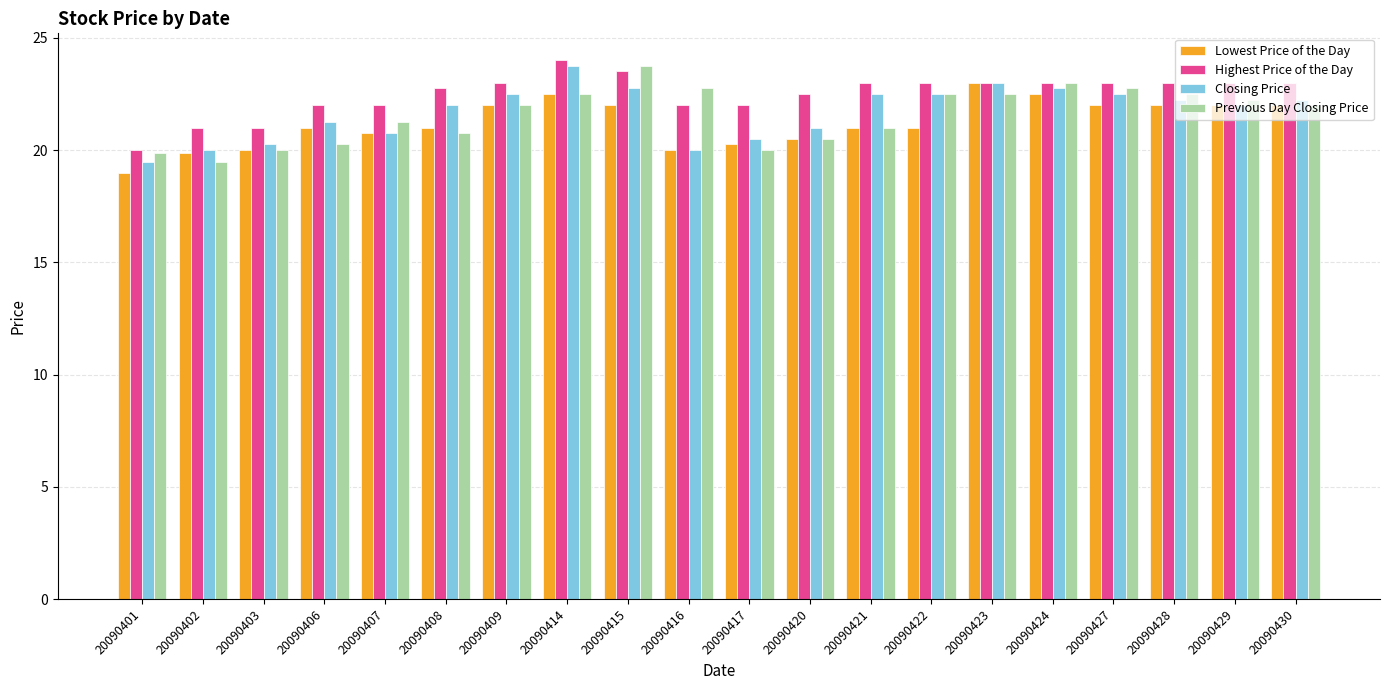

What is the total value across all series at 20090423?

91.5